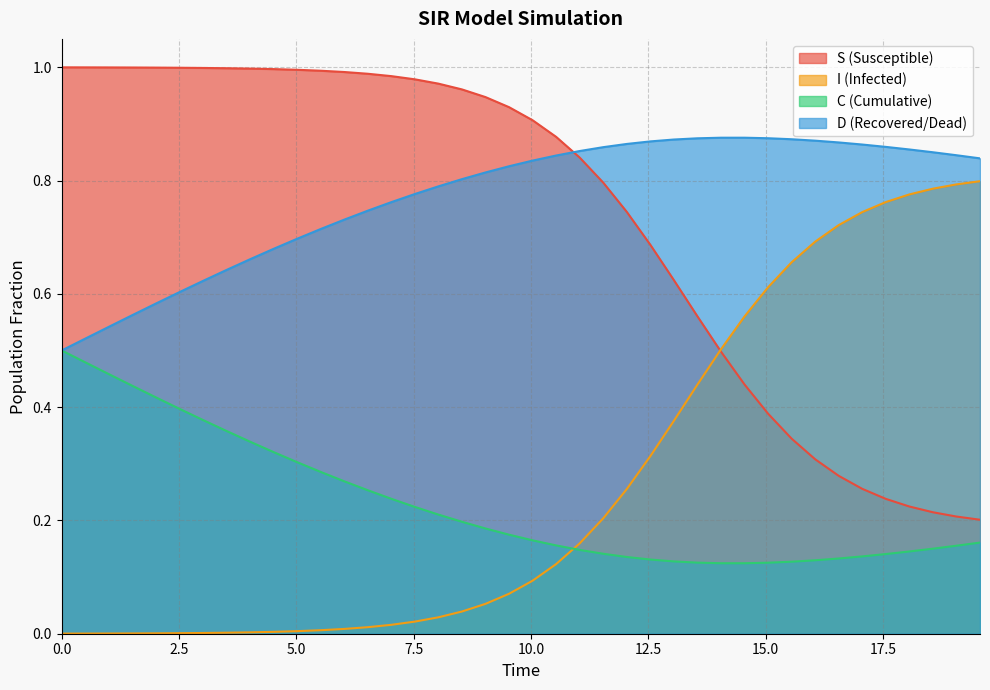

True or false: D and I intersect in this chart.

False